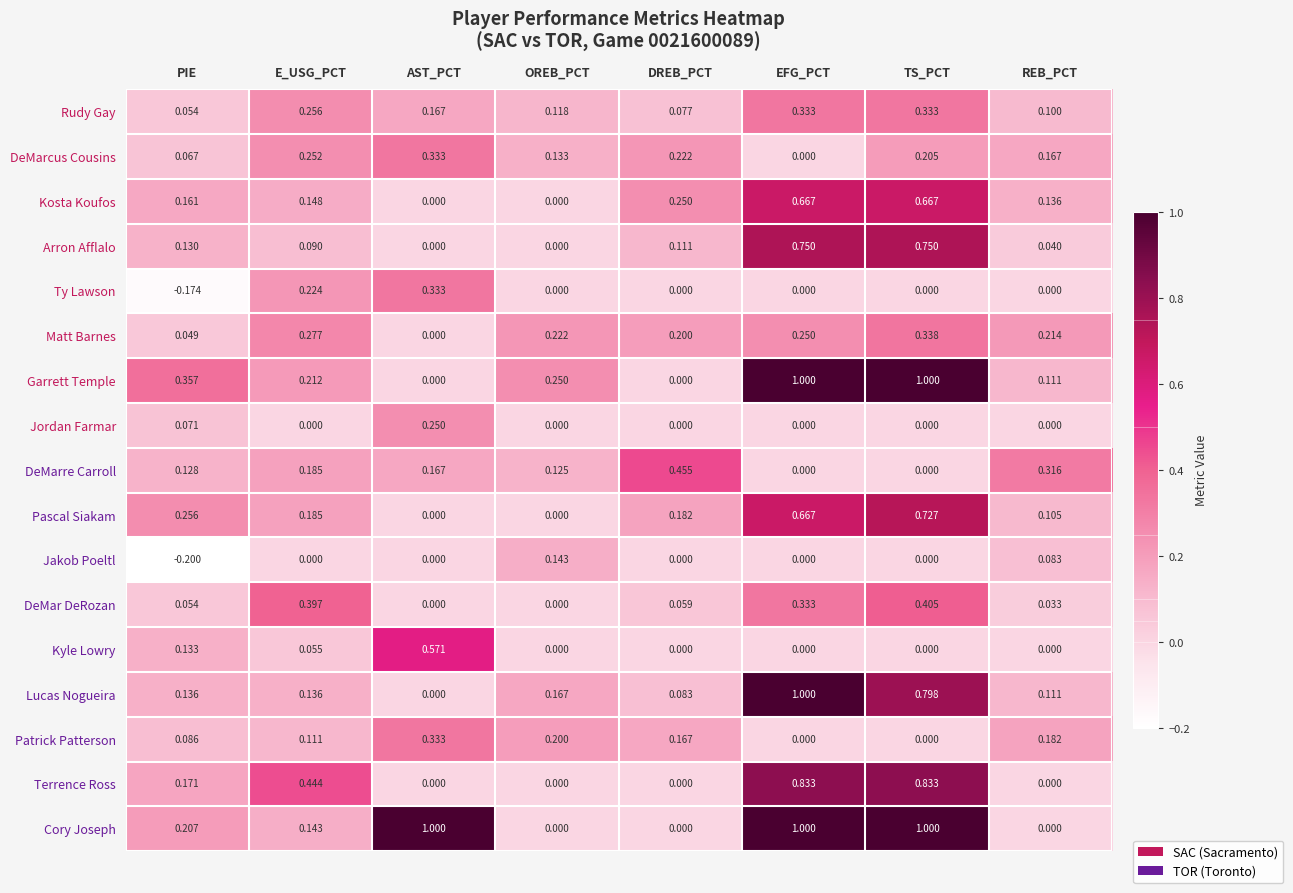

Rank the categories by DeMarcus Cousins value from highest to lowest.

AST_PCT, E_USG_PCT, DREB_PCT, TS_PCT, REB_PCT, OREB_PCT, PIE, EFG_PCT